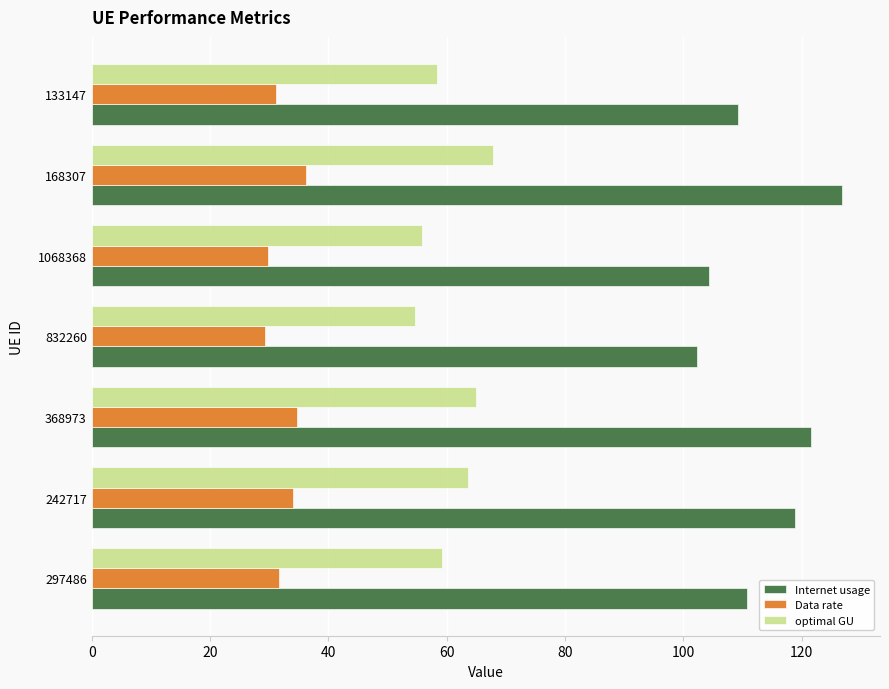

Count the number of data series in this chart.

3